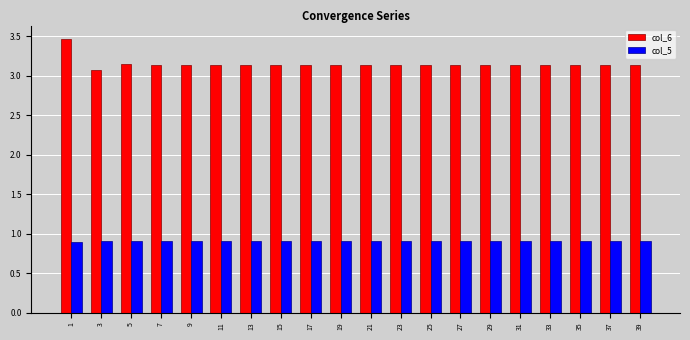

What is the difference between the highest and lowest values at 1?

2.6